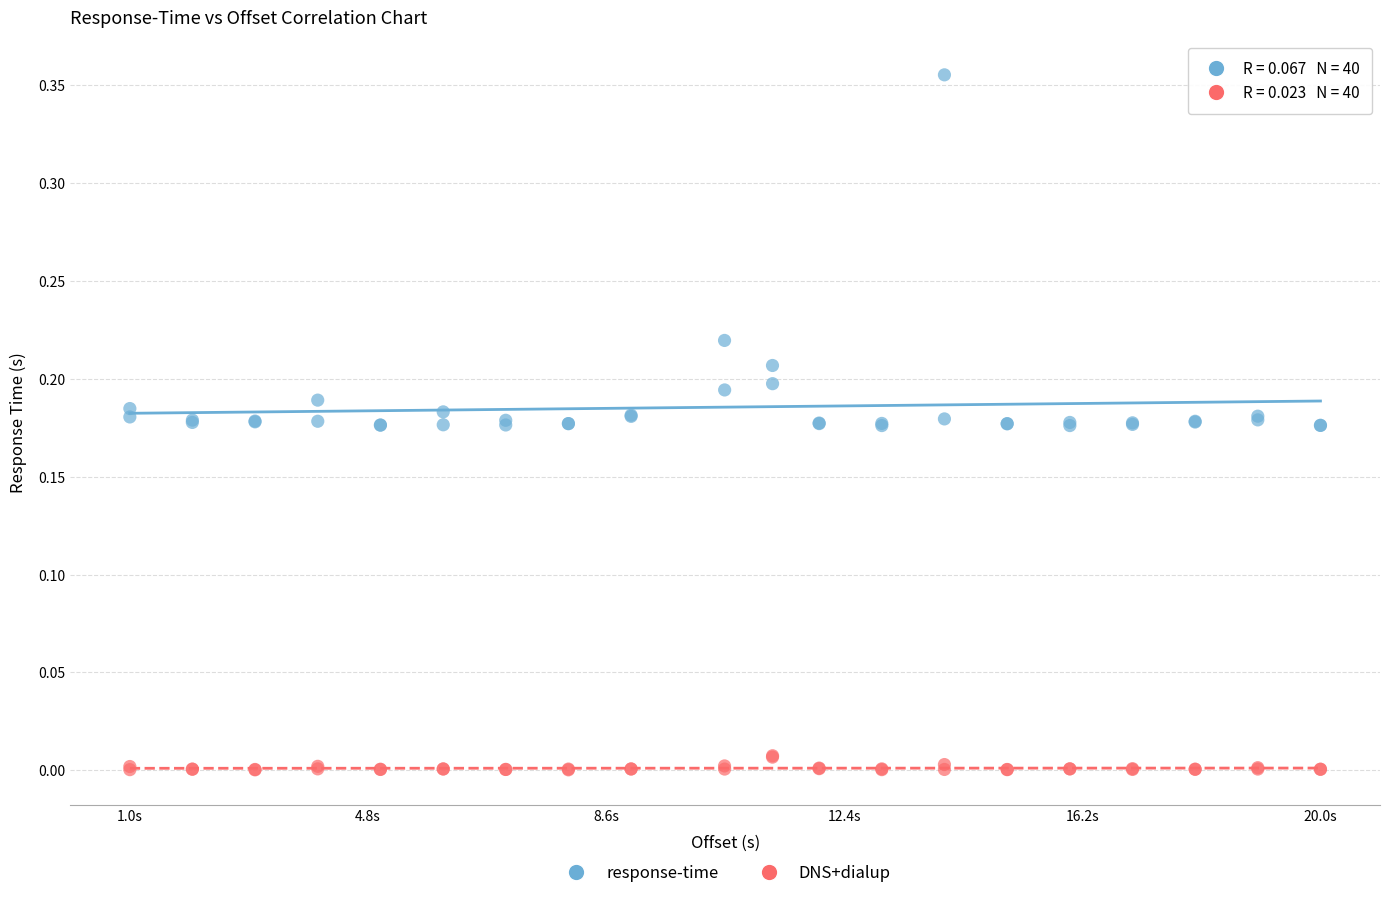

Which series reaches the minimum Y coordinate?

DNS+dialup